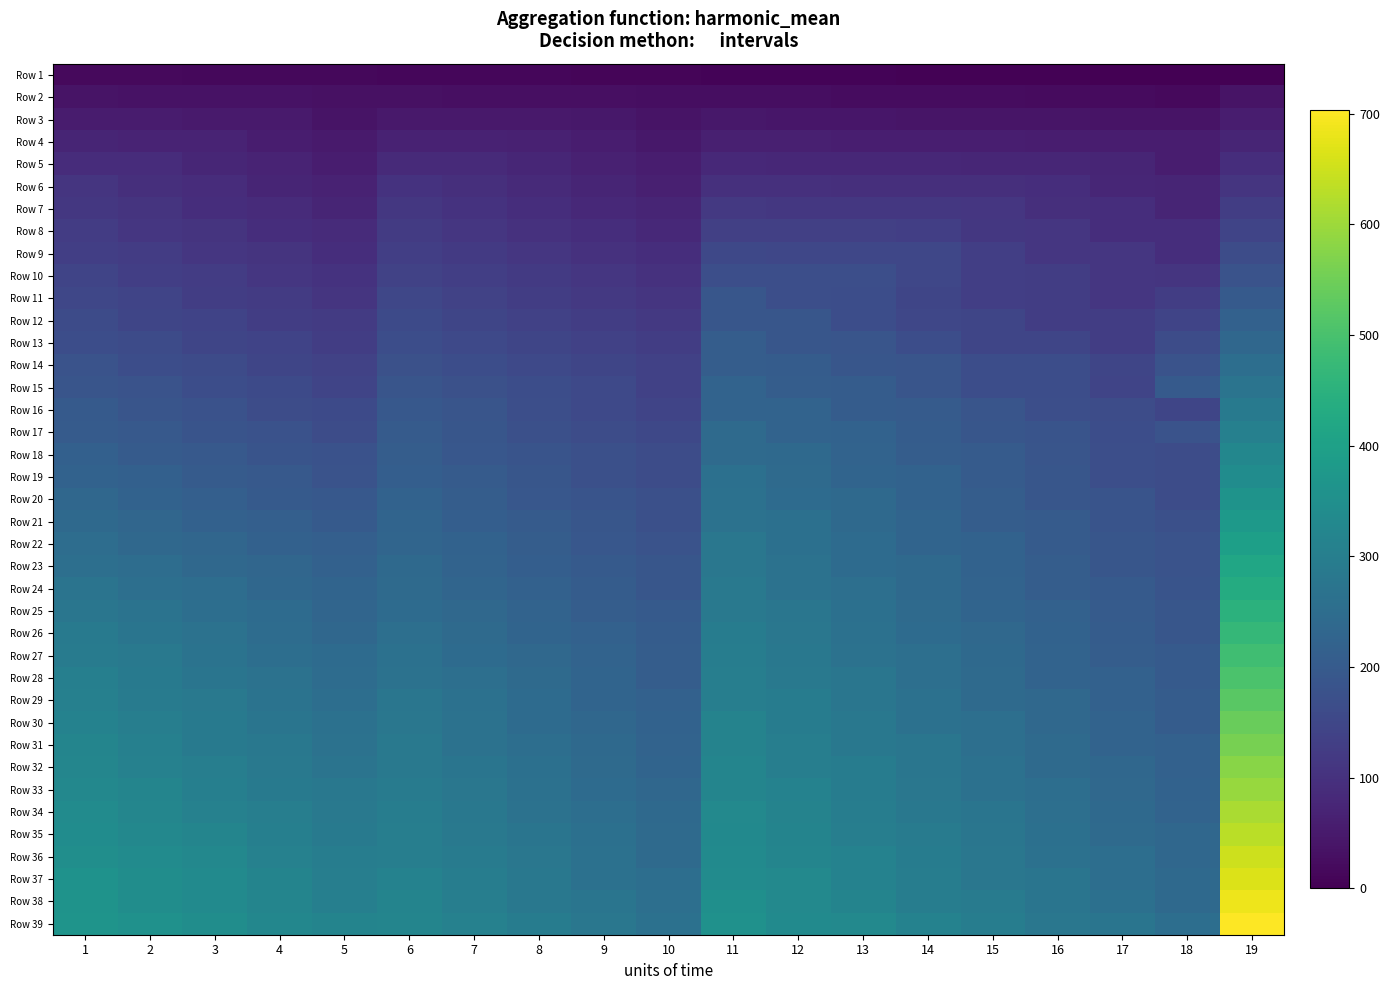

How many data points does each series have?

19